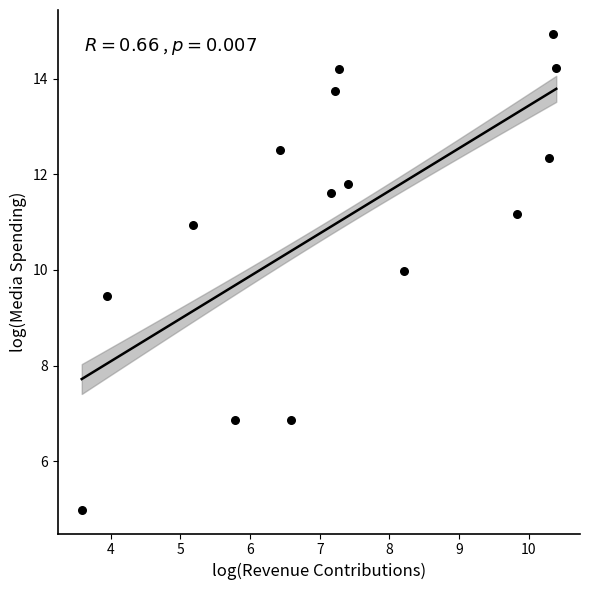

What is the range of X values (max minus min)?

6.8